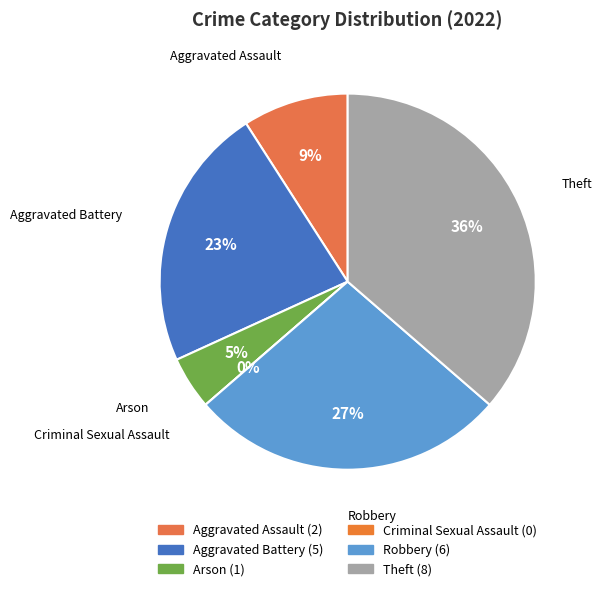

Does any single category account for the majority?

No